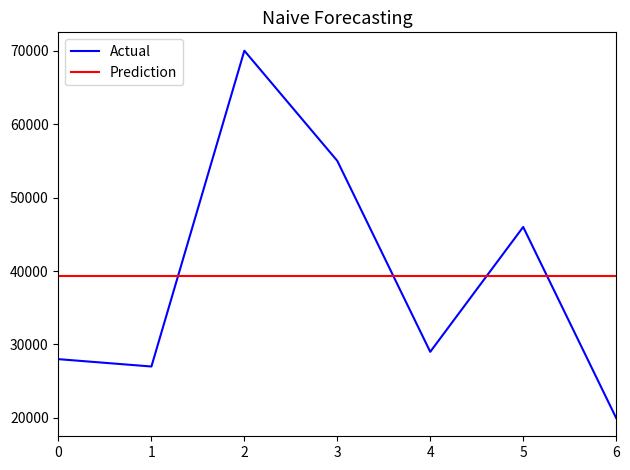

Reading left to right, what are all the values shown in this chart?

Actual: 0=28000.0	1=27000.0	2=70000.0	3=55000.0	4=29000.0	5=46000.0	6=20000.0
Prediction: 0=39285.7	1=39285.7	2=39285.7	3=39285.7	4=39285.7	5=39285.7	6=39285.7